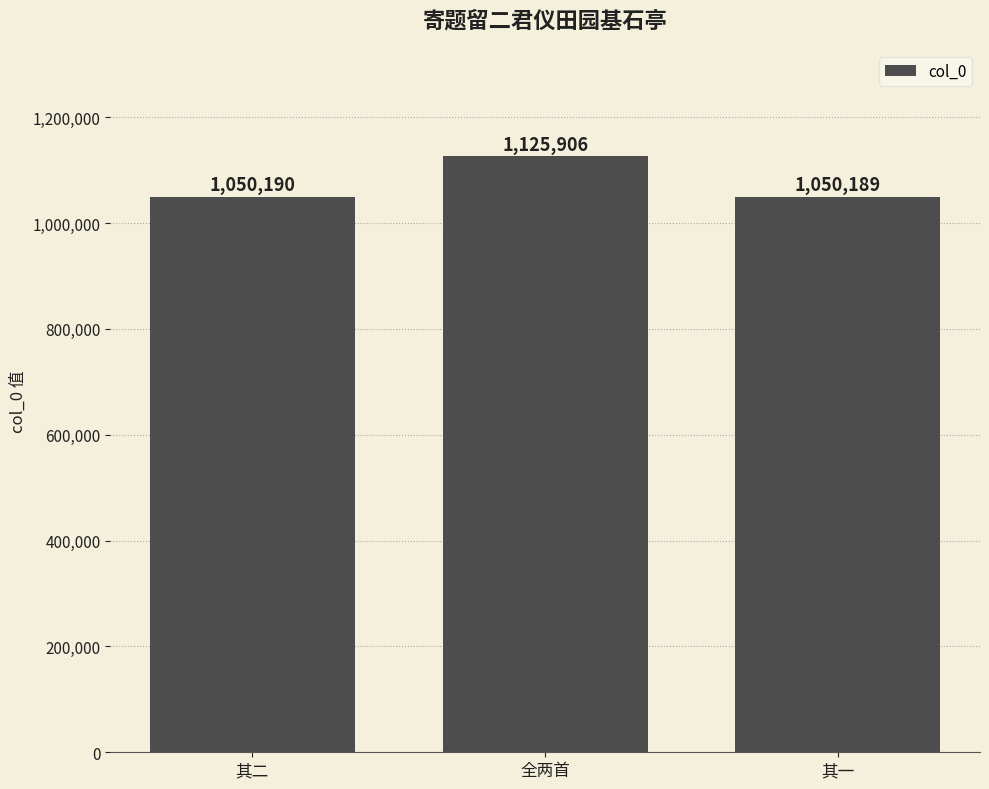

What is the smallest value displayed?

1050189